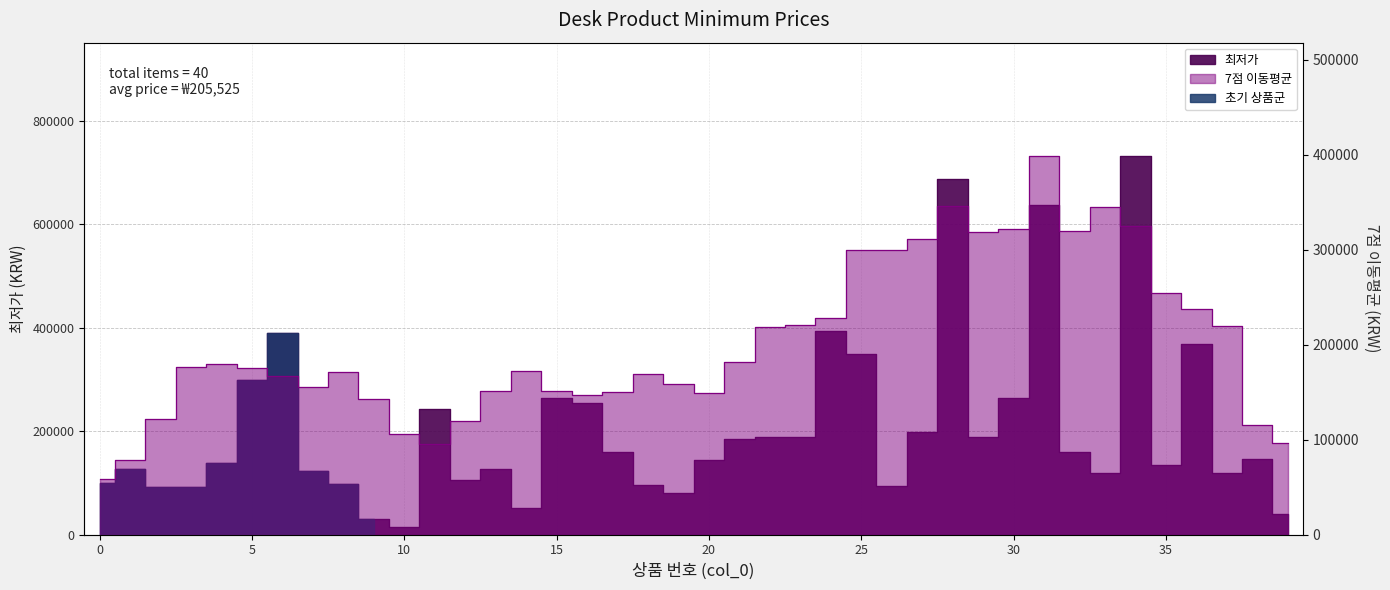

Reading right to left, what are all the values shown in this chart?

39900	145350	119000	369500	135000	732000	119200	159000	638000	264870	189000	688000	198420	94050	349000	393500	188100	189000	184300	145000	79900	95060	159600	253600	264000	51410	127630	104720	242910	15000	29900	97000	122000	389000	299200	139000	92900	92000	126000	100000